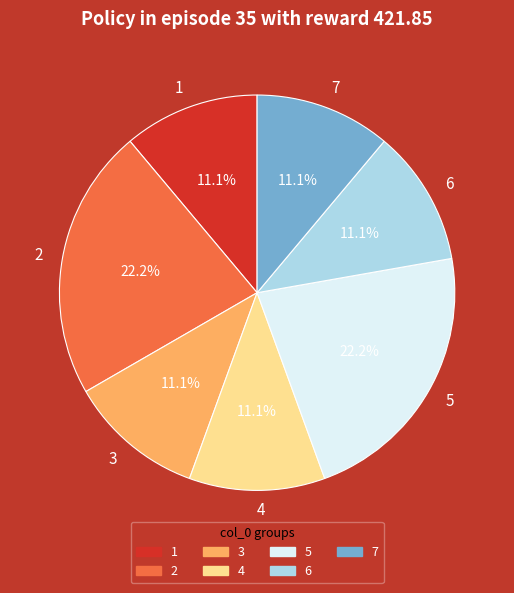

Is the sum of 6 and 3 greater than half?

No